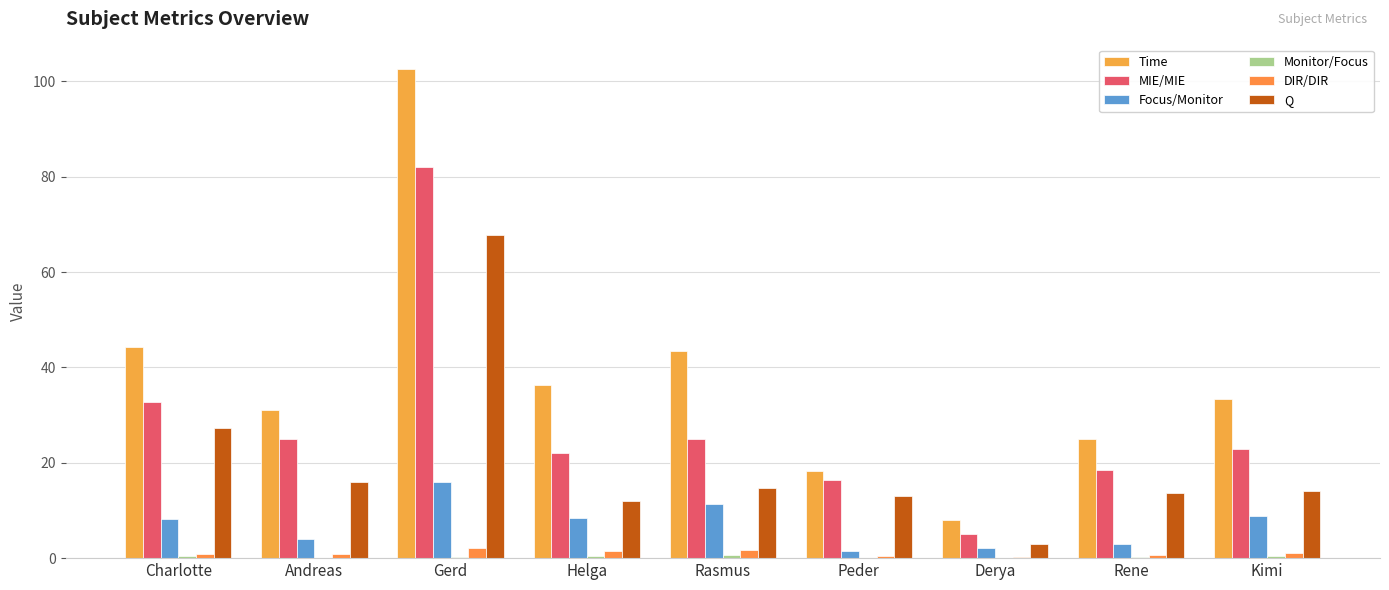

Does the chart contain stacked bars?

No